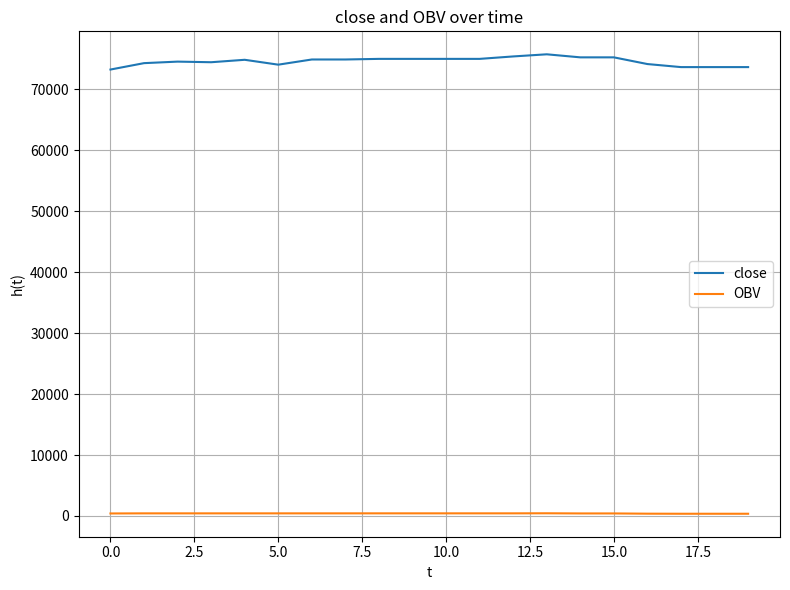

True or false: close and OBV intersect in this chart.

False